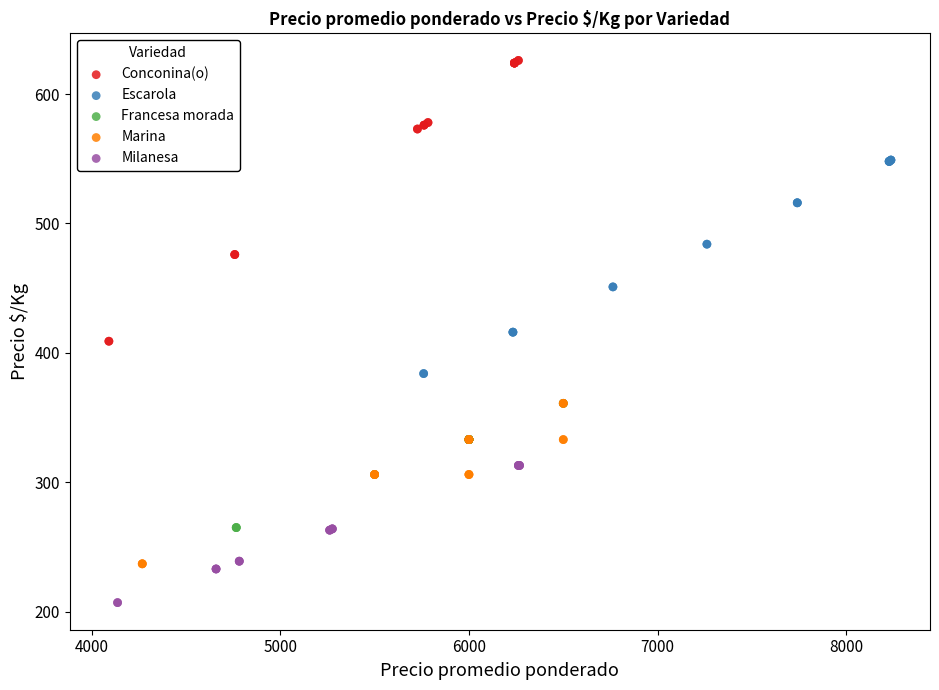

Which series contains the highest Y value?

Conconina(o)